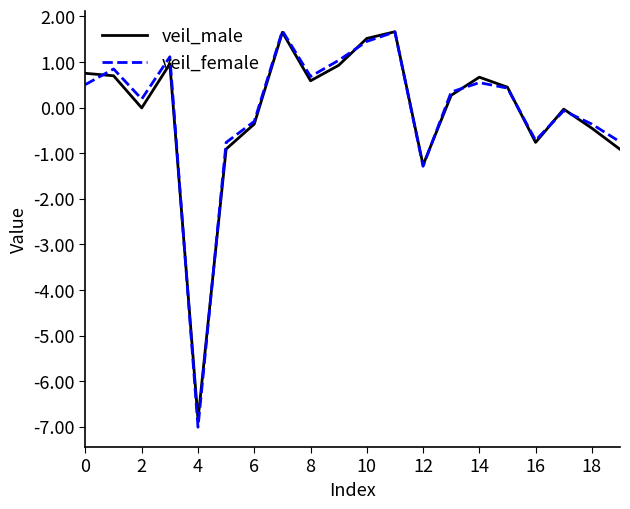

What is the highest value of the veil_male series?

1.7